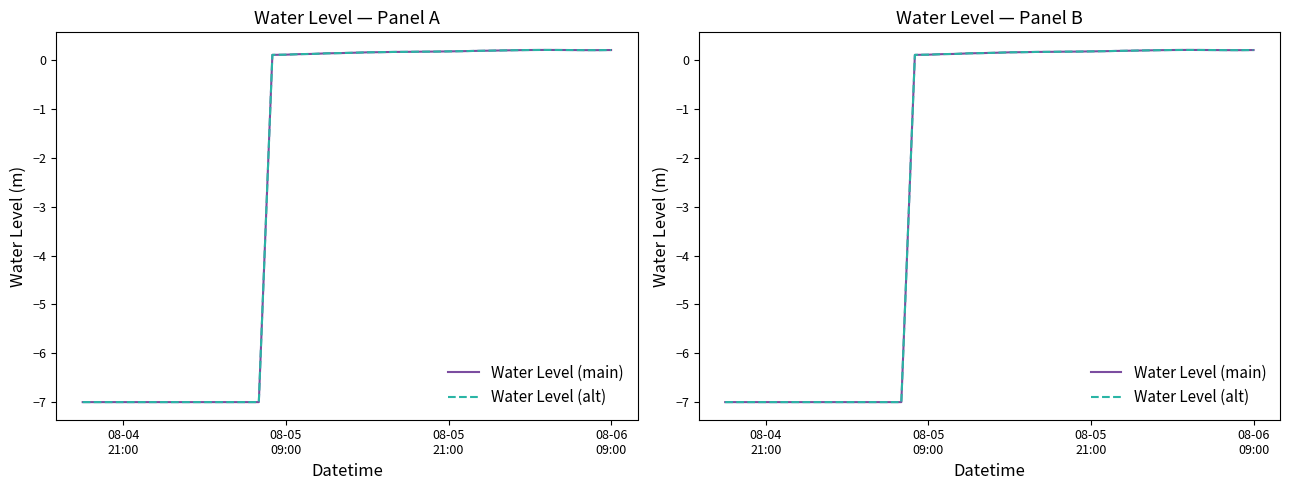

Does the chart have visible grid lines?

No